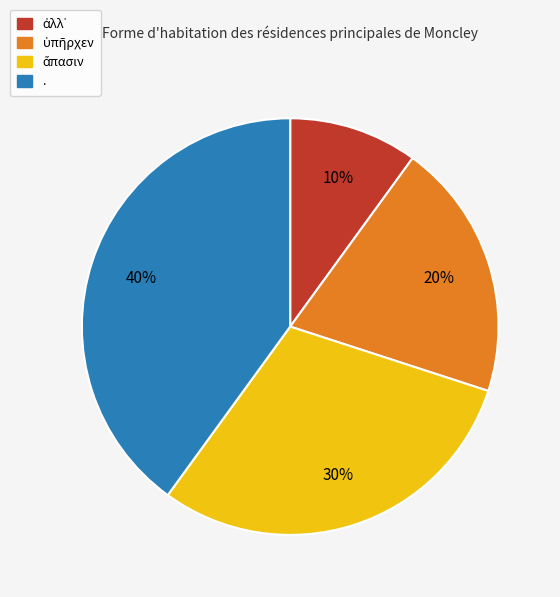

To the nearest percent, what is the difference between the largest and smallest slice percentages?

30%